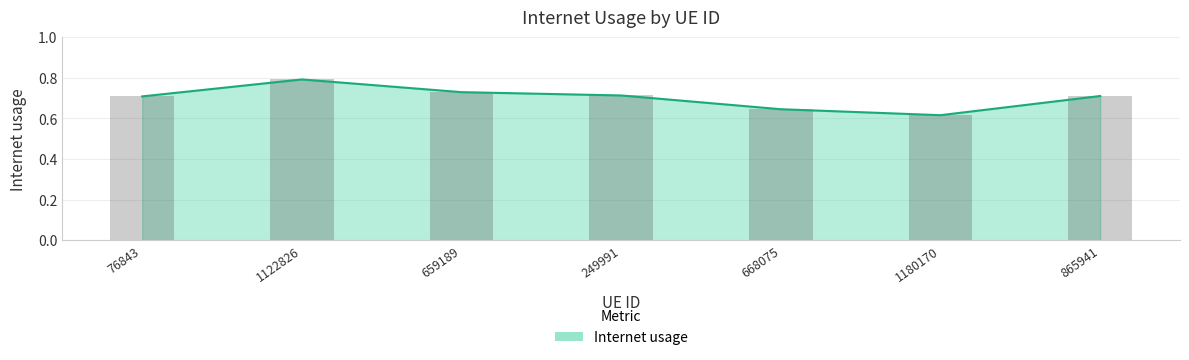

What position from the right is 1122826?

6